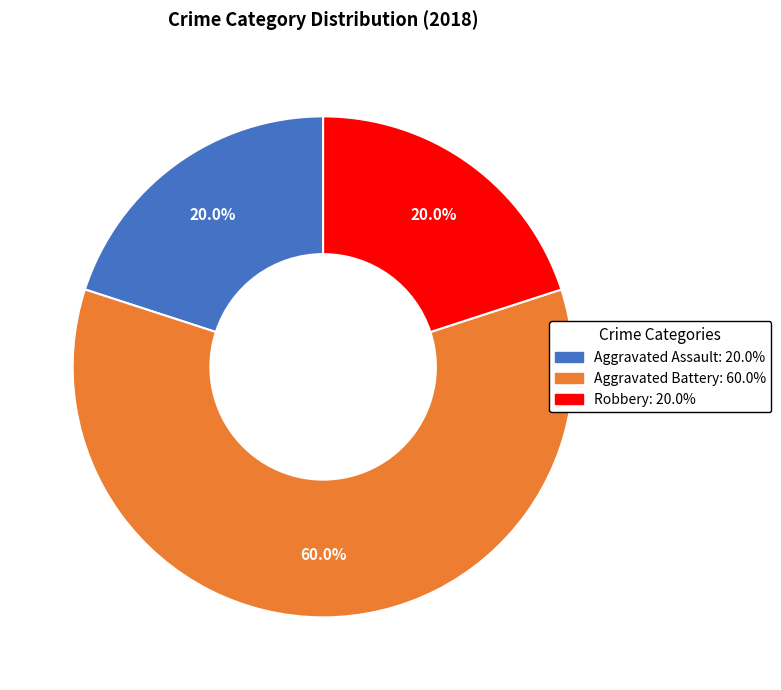

Is there any slice that represents more than half of the pie?

Yes